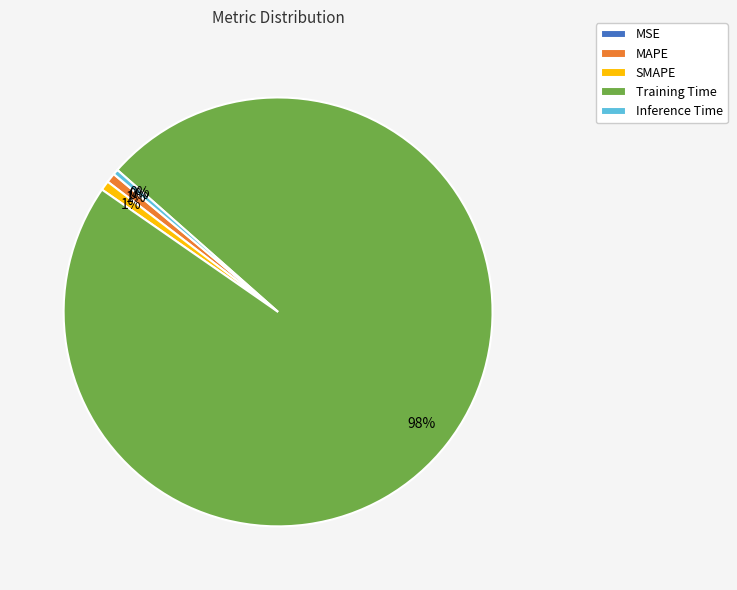

Which category has the biggest portion of the pie?

Training Time